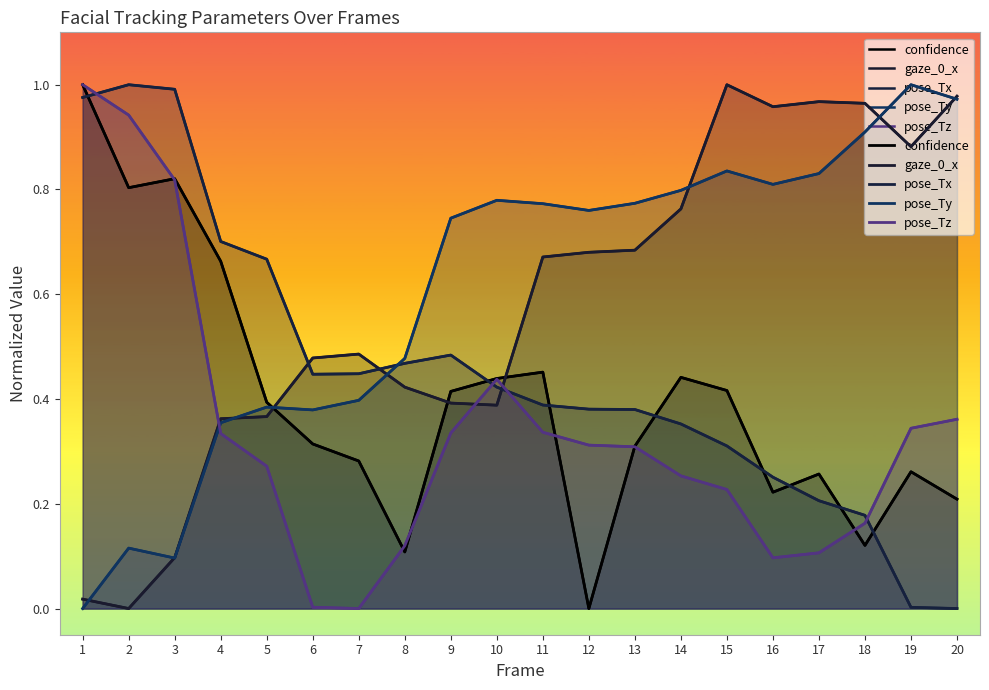

Reading left to right, what are all the values shown in this chart?

confidence: 1=1.0	2=0.8	3=0.8	4=0.7	5=0.4	6=0.3	7=0.3	8=0.1	9=0.4	10=0.4	11=0.5	12=0.0	13=0.3	14=0.4	15=0.4	16=0.2	17=0.3	18=0.1	19=0.3	20=0.2
gaze_0_x: 1=0.0	2=0.0	3=0.1	4=0.4	5=0.4	6=0.5	7=0.5	8=0.4	9=0.4	10=0.4	11=0.7	12=0.7	13=0.7	14=0.8	15=1.0	16=1.0	17=1.0	18=1.0	19=0.9	20=1.0
pose_Tx: 1=1.0	2=1.0	3=1.0	4=0.7	5=0.7	6=0.4	7=0.4	8=0.5	9=0.5	10=0.4	11=0.4	12=0.4	13=0.4	14=0.4	15=0.3	16=0.3	17=0.2	18=0.2	19=0.0	20=0.0
pose_Ty: 1=0.0	2=0.1	3=0.1	4=0.4	5=0.4	6=0.4	7=0.4	8=0.5	9=0.7	10=0.8	11=0.8	12=0.8	13=0.8	14=0.8	15=0.8	16=0.8	17=0.8	18=0.9	19=1.0	20=1.0
pose_Tz: 1=1.0	2=0.9	3=0.8	4=0.3	5=0.3	6=0.0	7=0.0	8=0.1	9=0.3	10=0.4	11=0.3	12=0.3	13=0.3	14=0.3	15=0.2	16=0.1	17=0.1	18=0.2	19=0.3	20=0.4